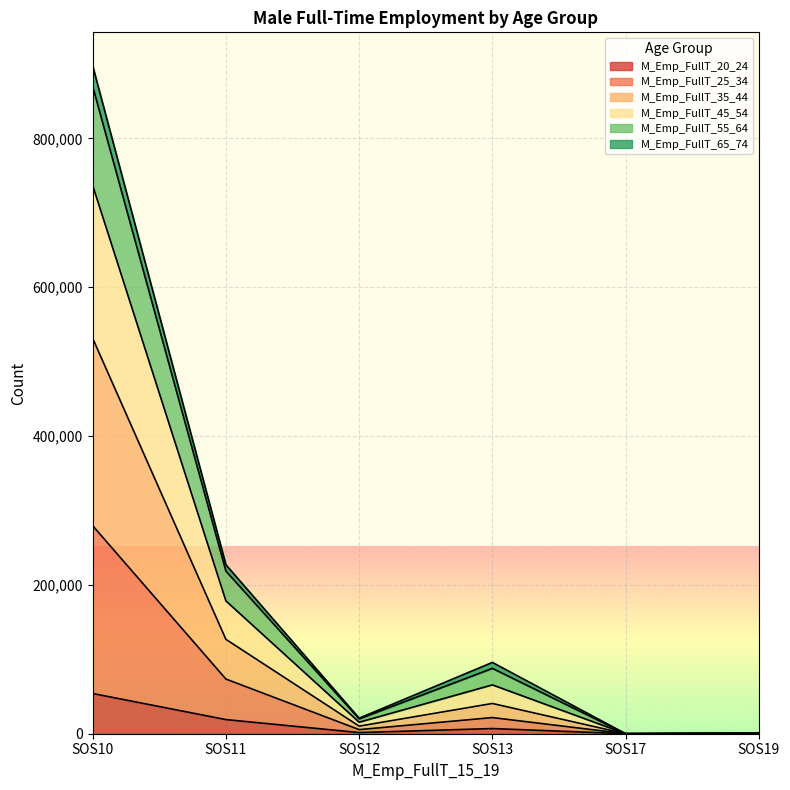

What is the value of the M_Emp_FullT_20_24 point at the 4th from the left?

6946